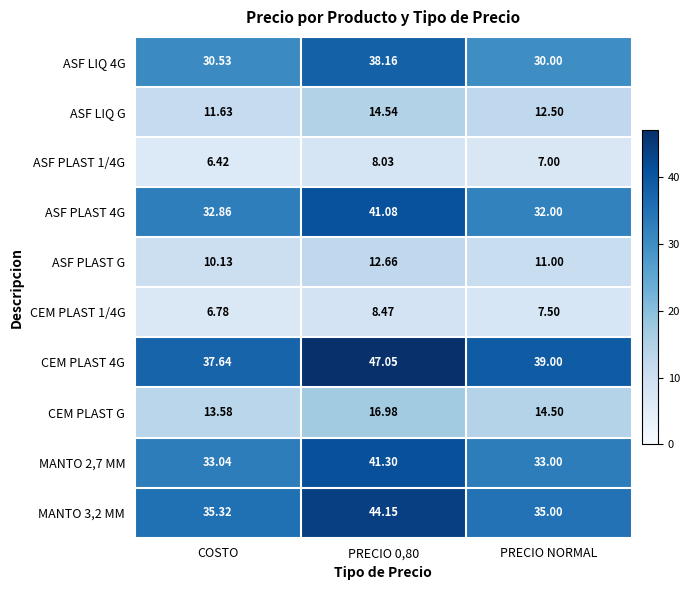

Which series has the widest spread of values?

CEM PLAST 4G